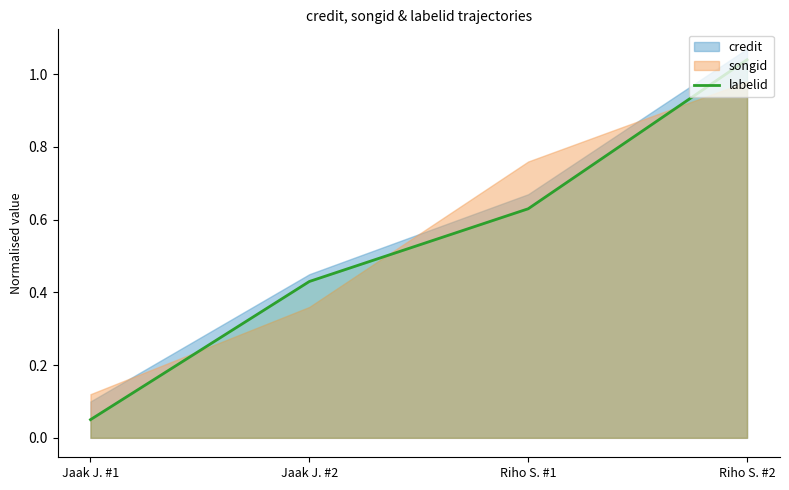

What is the label of the 3rd point from the right?

Jaak J. #2